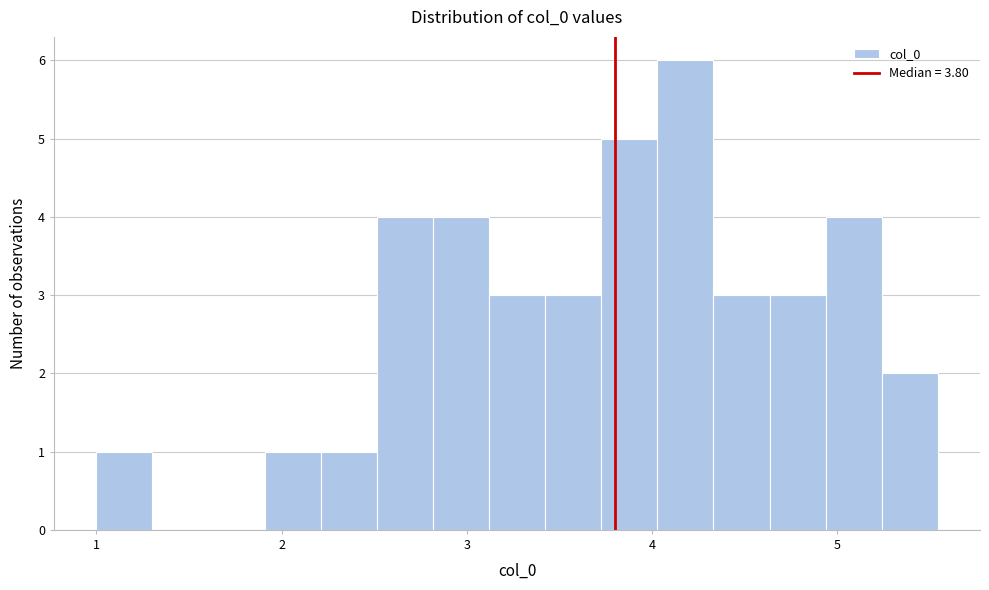

Read against the x-axis, roughly where is the centre of the tallest bar?

4.2